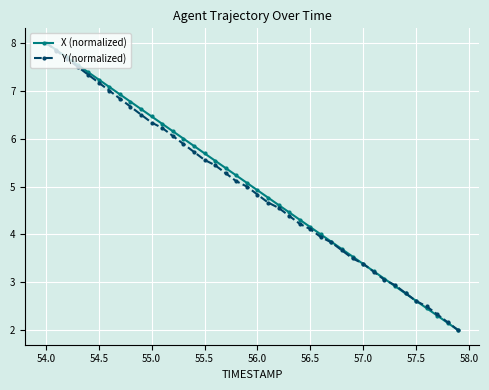

Reading right to left, transcribe all the data shown in this chart.

X (normalized): 2.0	2.2	2.3	2.5	2.6	2.8	2.9	3.1	3.2	3.4	3.5	3.7	3.8	4.0	4.2	4.3	4.5	4.6	4.8	4.9	5.1	5.2	5.4	5.5	5.7	5.8	6.0	6.2	6.3	6.5	6.6	6.8	6.9	7.1	7.2	7.4	7.5	7.7	7.8	8.0
Y (normalized): 2.0	2.2	2.3	2.5	2.6	2.8	2.9	3.1	3.2	3.4	3.5	3.7	3.8	3.9	4.1	4.2	4.4	4.6	4.7	4.8	5.0	5.1	5.3	5.4	5.6	5.7	5.9	6.1	6.2	6.3	6.5	6.7	6.8	7.0	7.2	7.3	7.5	7.7	7.8	8.0